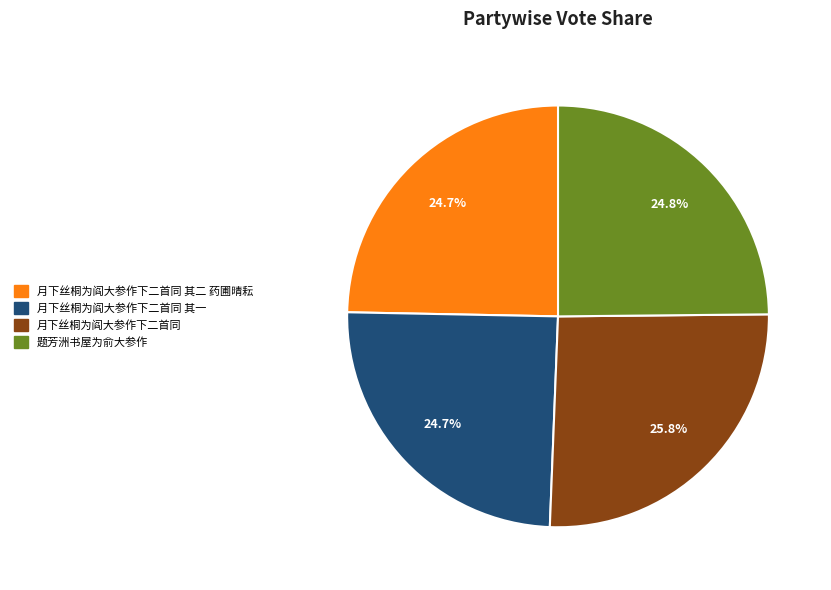

True or false: 月下丝桐为阎大参作下二首同 accounts for 26% of the total.

True